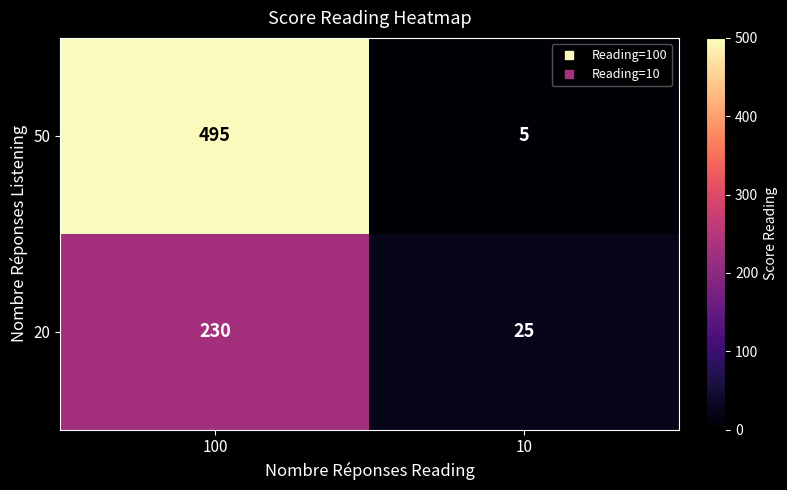

At 100, list the series in order from smallest to largest.

20, 50